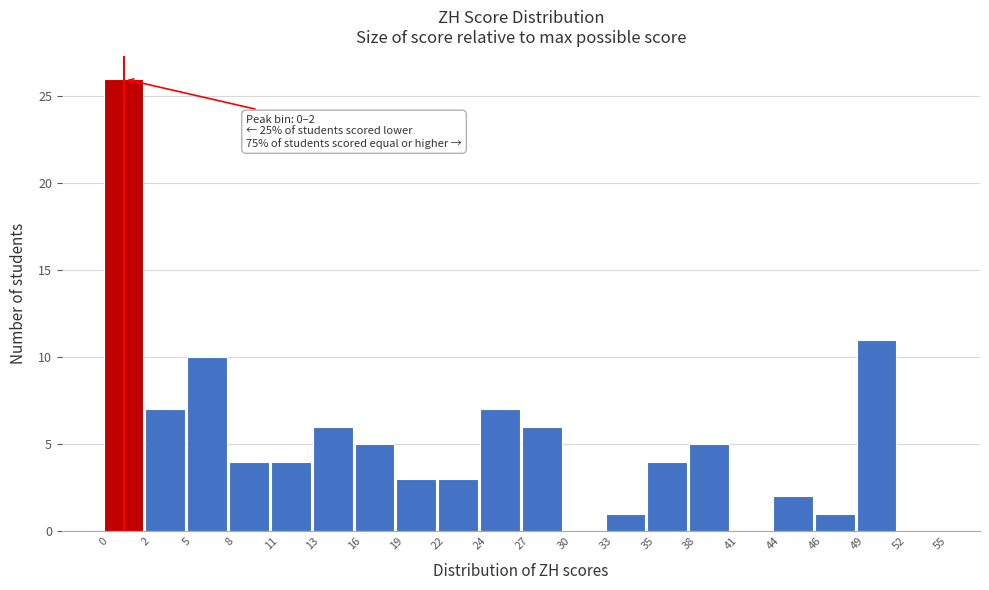

Reading left to right, what are all the values shown in this chart?

0=26	2=7	5=10	8=4	11=4	13=6	16=5	19=3	22=3	24=7	27=6	30=0	33=1	35=4	38=5	41=0	44=2	46=1	49=11	52=0